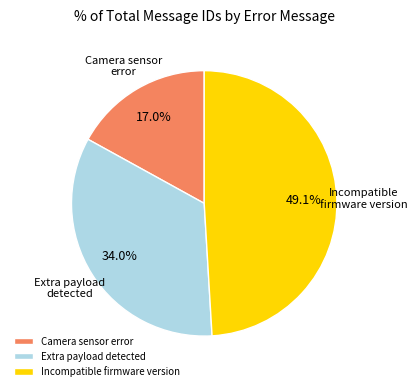

Is it true that Camera sensor error is 24% of the pie?

False